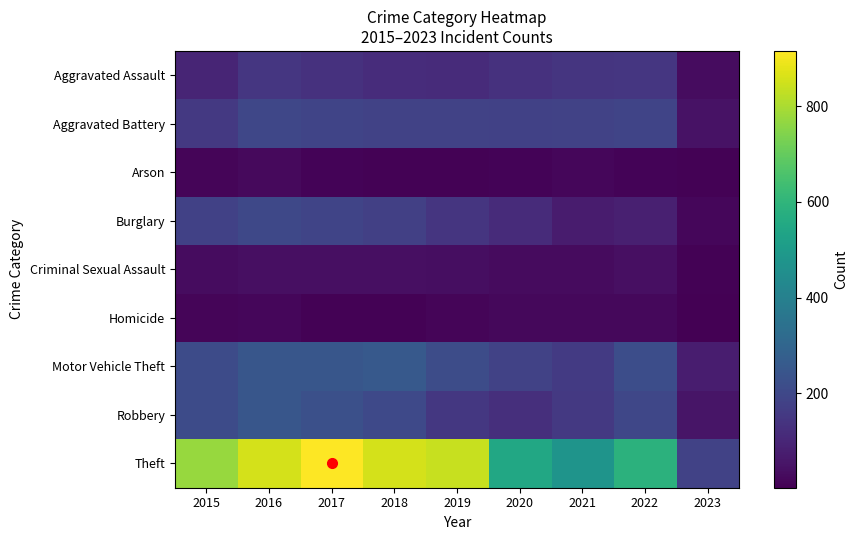

Between 2015 and 2017, which is larger?

2017